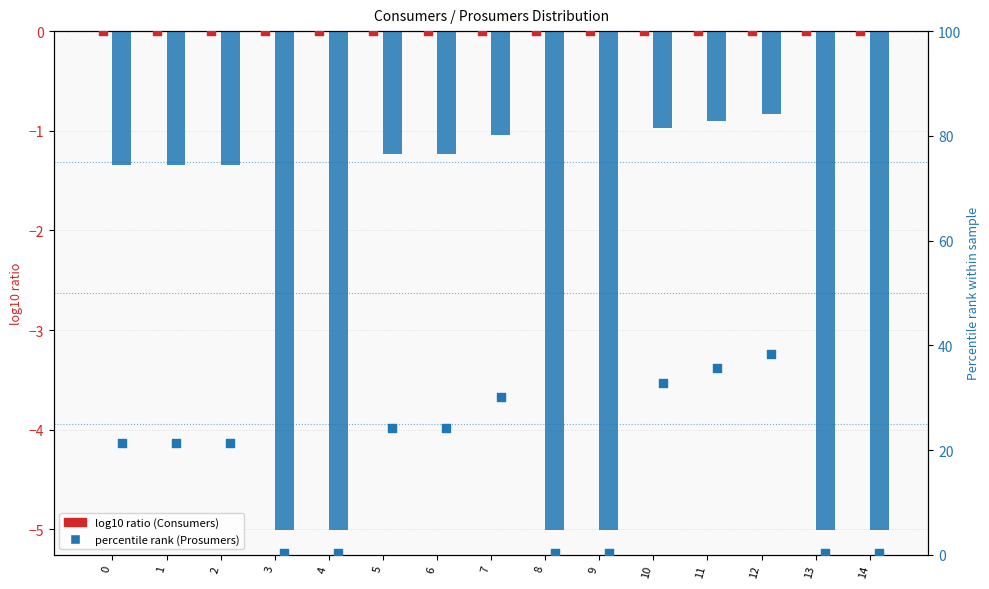

Which series reaches the maximum Y coordinate?

Consumers %